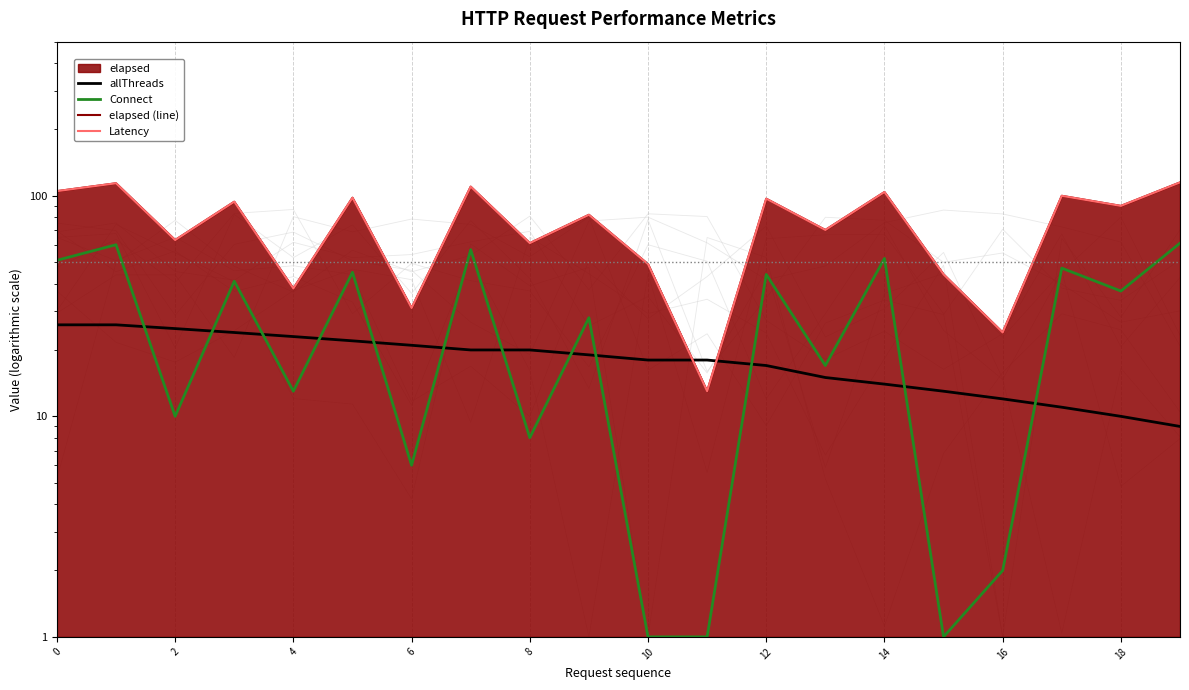

How many intersections are there between Connect and allThreads?

12